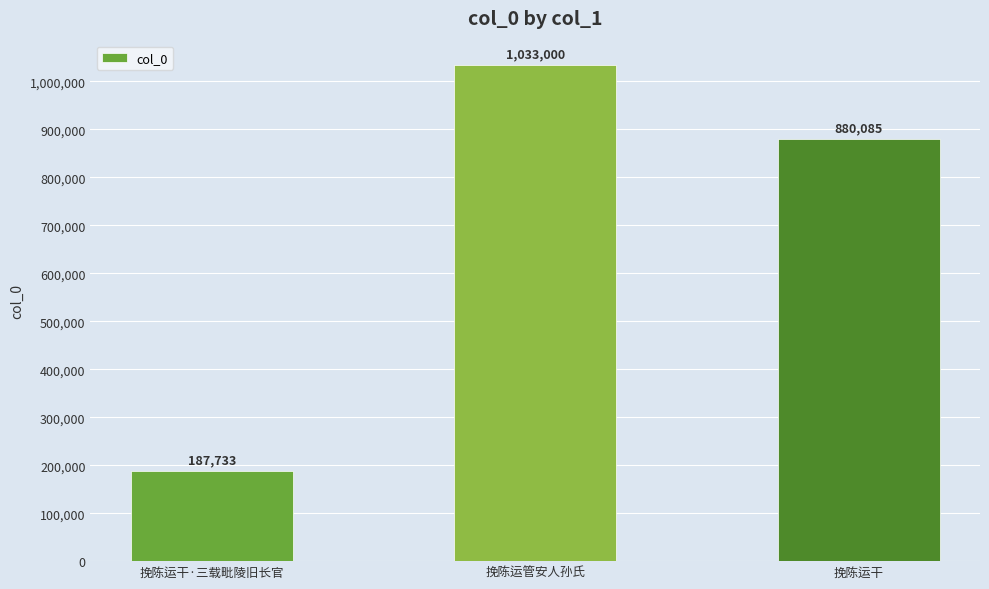

What is the sum of the values at 挽陈运管安人孙氏 and 挽陈运干?

1913085